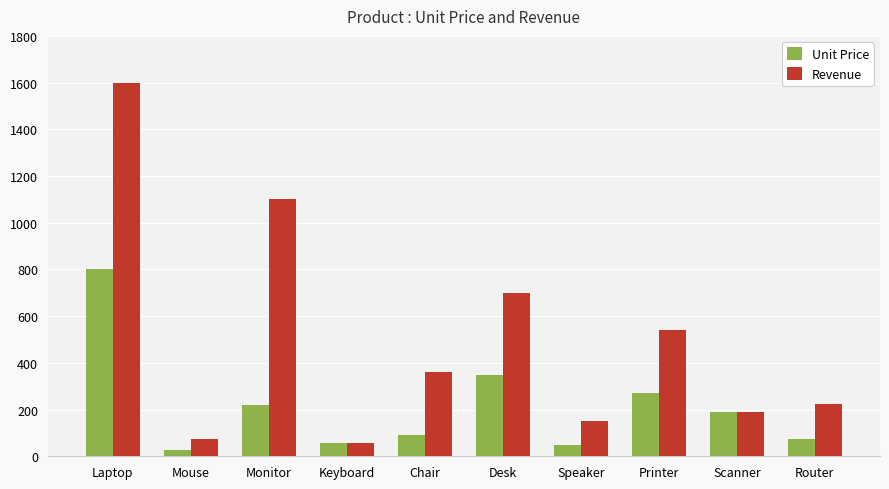

Between Keyboard and Desk, which series saw the biggest shift?

Revenue